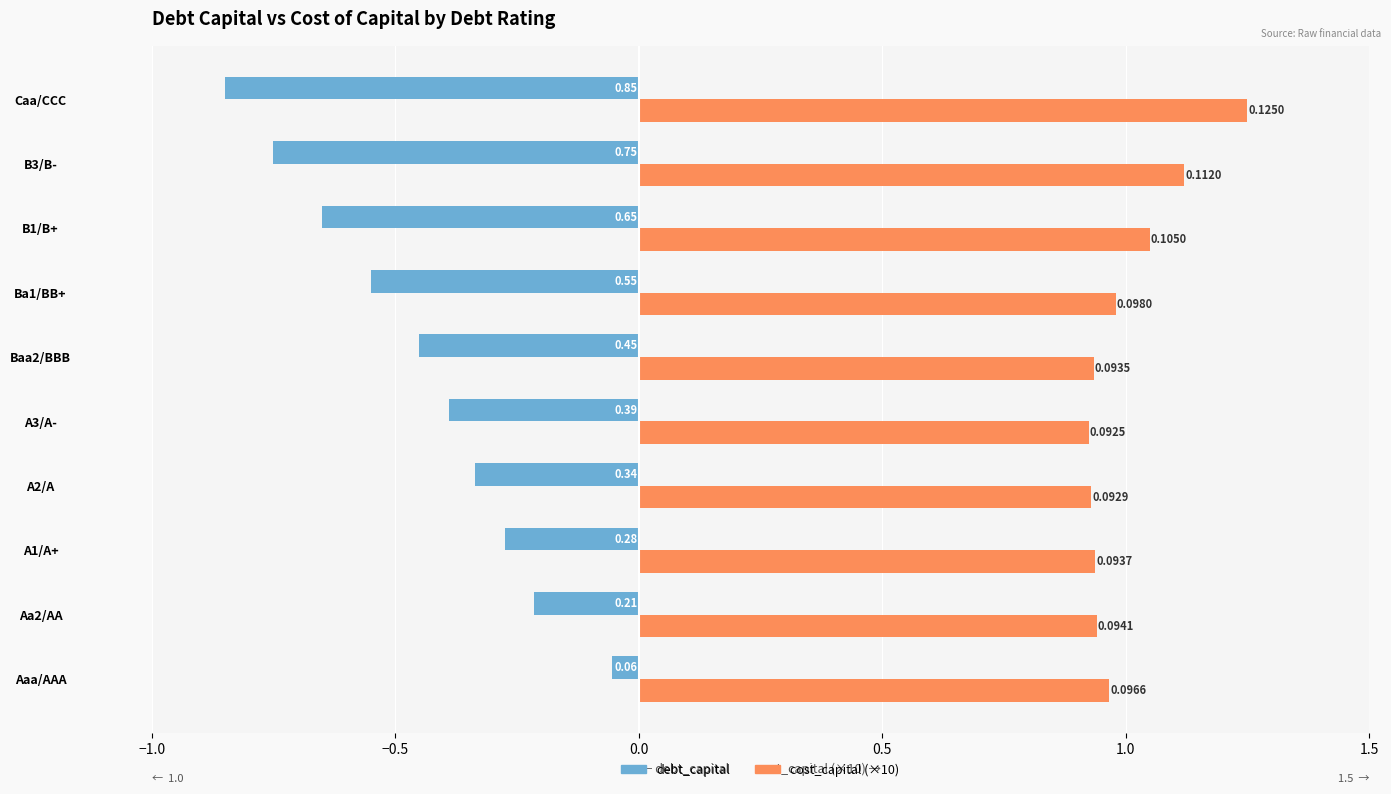

What are all the series names shown in the legend?

debt_capital, cost_capital (×10)